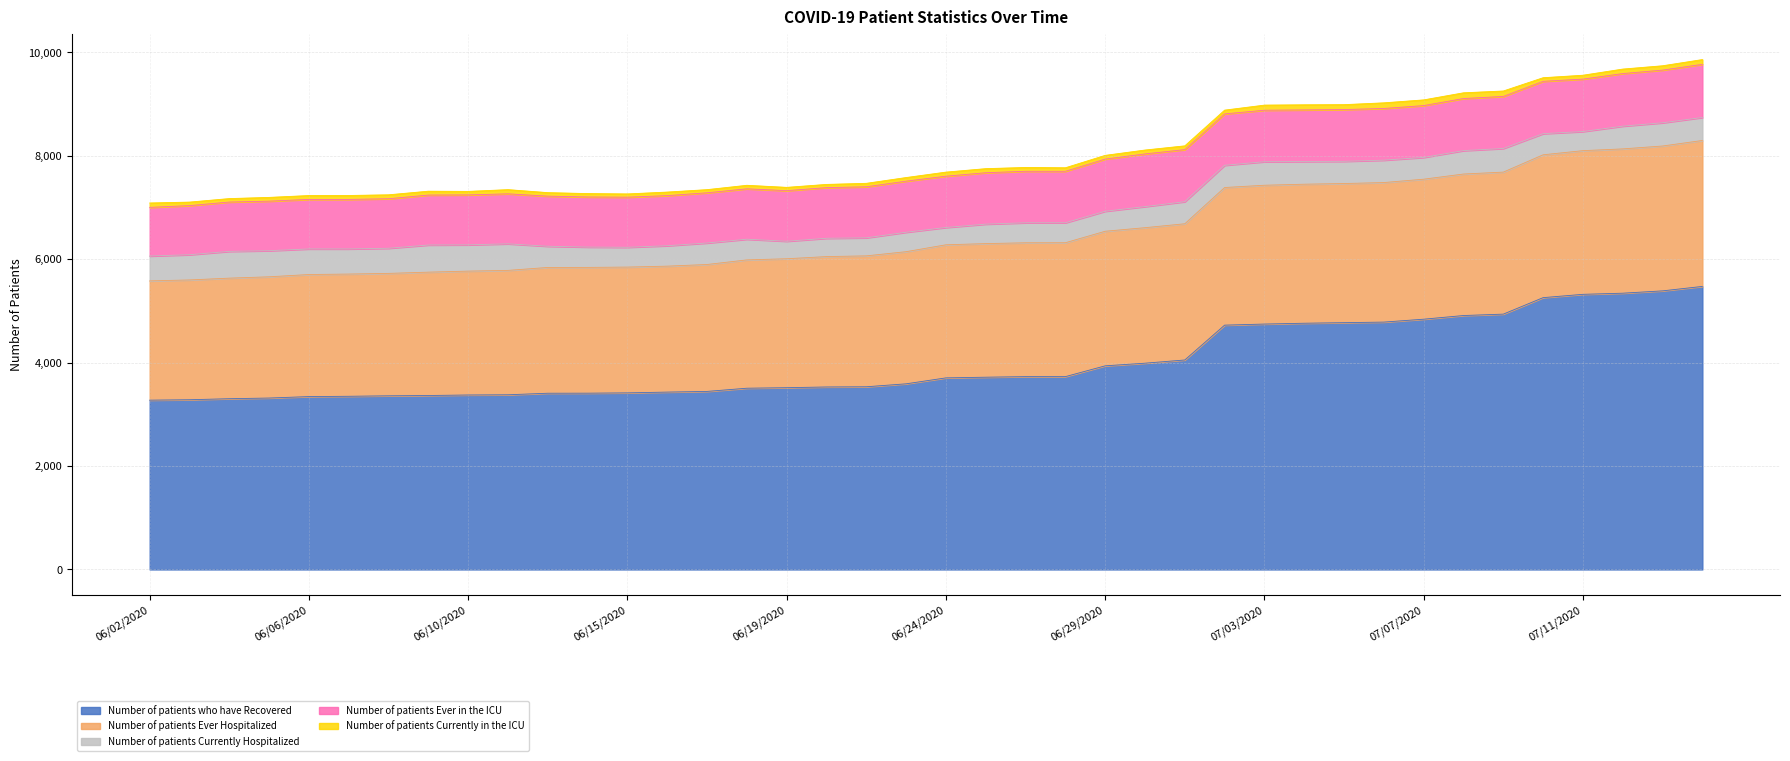

How many data points in Number of patients Currently Hospitalized are less than 430?

20